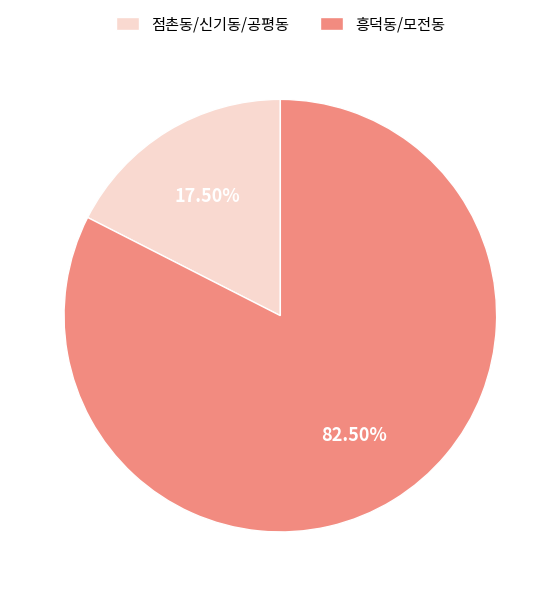

Between 흥덕동/모전동 and 점촌동/신기동/공평동, which is larger?

흥덕동/모전동